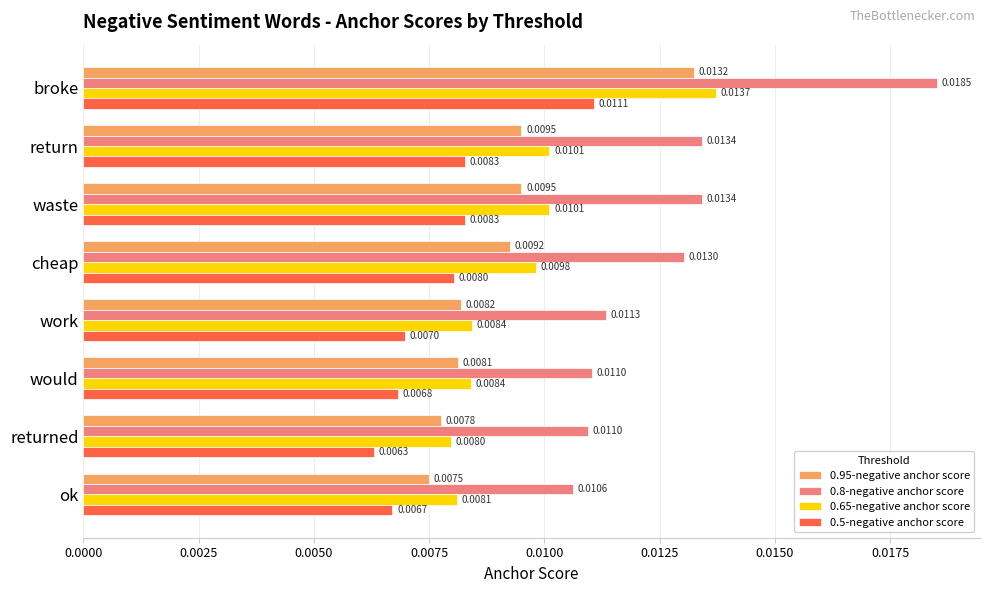

At which label does 0.95-negative anchor score reach its minimum?

ok